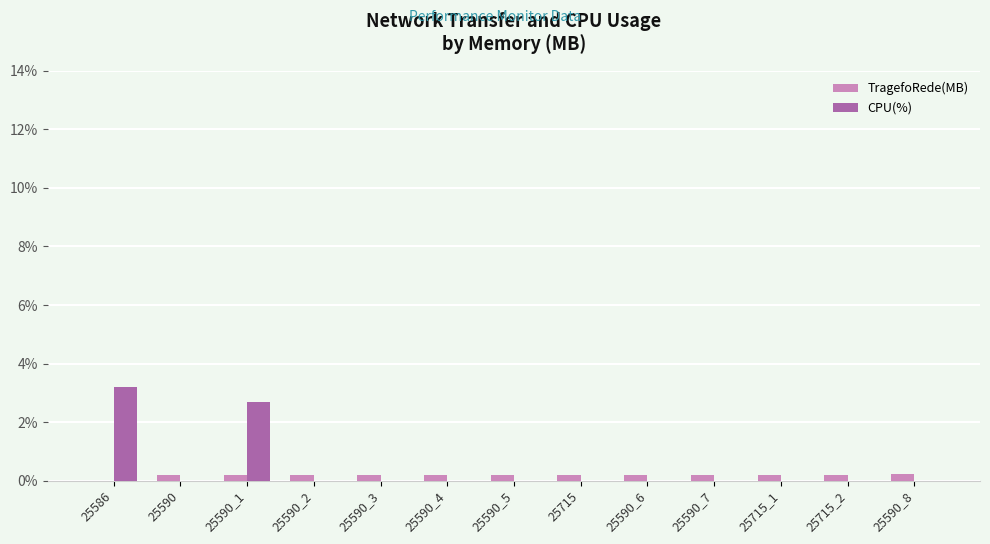

How many series are shown in this chart?

2